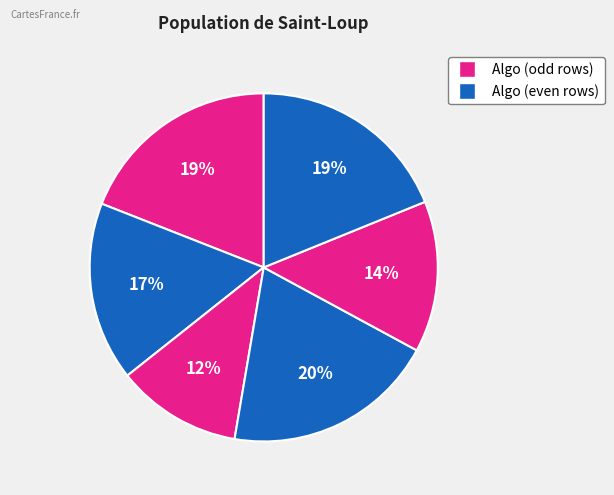

How many slices are in this pie chart?

6